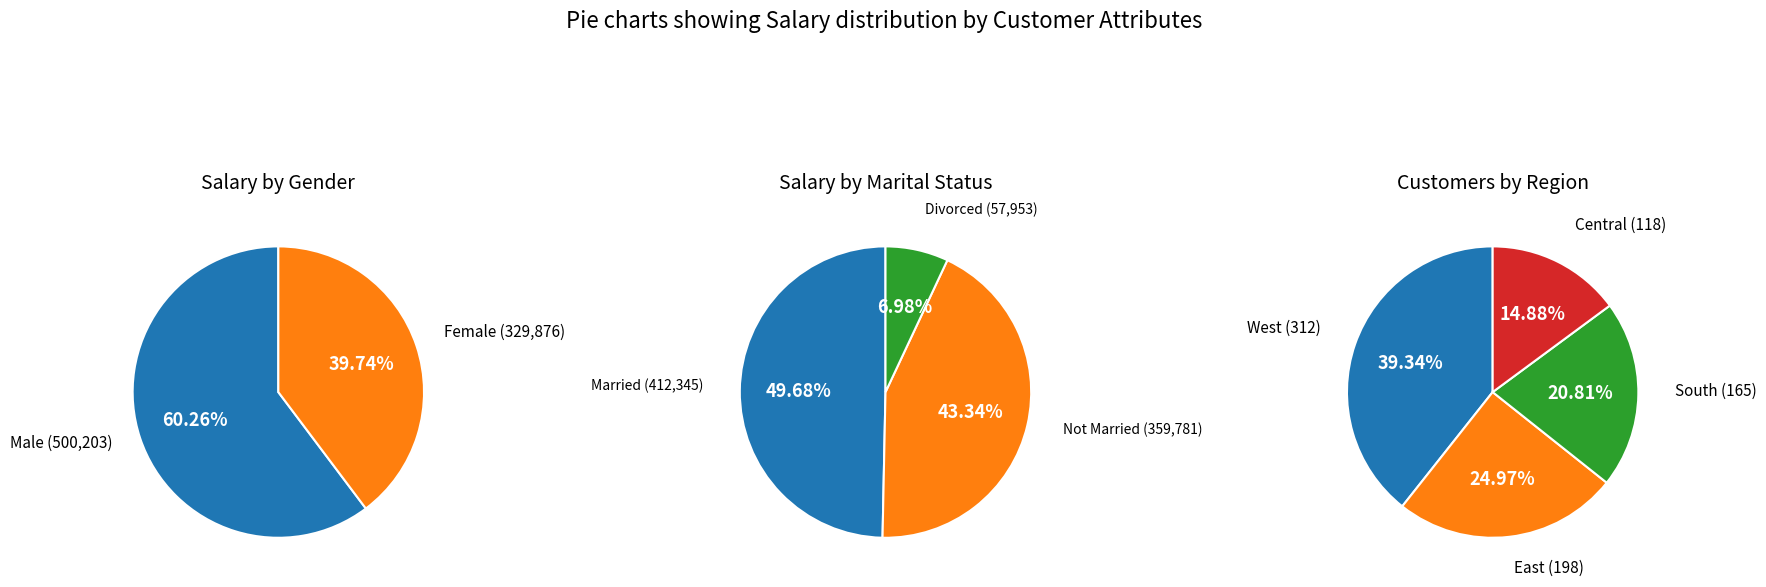

To the nearest percent, what is the combined percentage of Not Married Male and Male?

43%